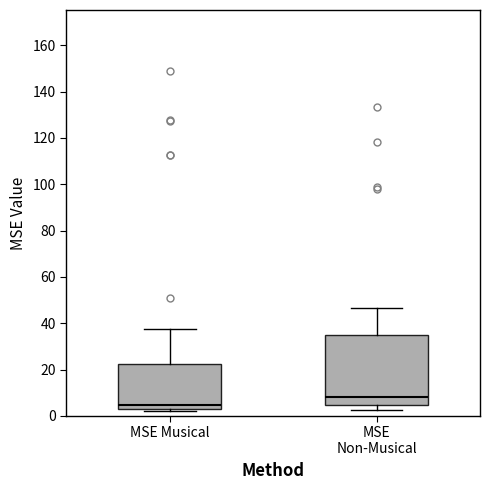

Reading left to right, transcribe this box plot: for each box, give where its median line is, the range the box spans, and where its two whiskers end, as read against the y-axis. The values are not printed on the chart, so give them approximately, as read against the axis.

MSE Musical: median 4, box 2 to 22, whiskers 2 (just below the box's lower edge) to 38
MSE Non-Musical: median 8, box 4 to 34, whiskers 2 to 46